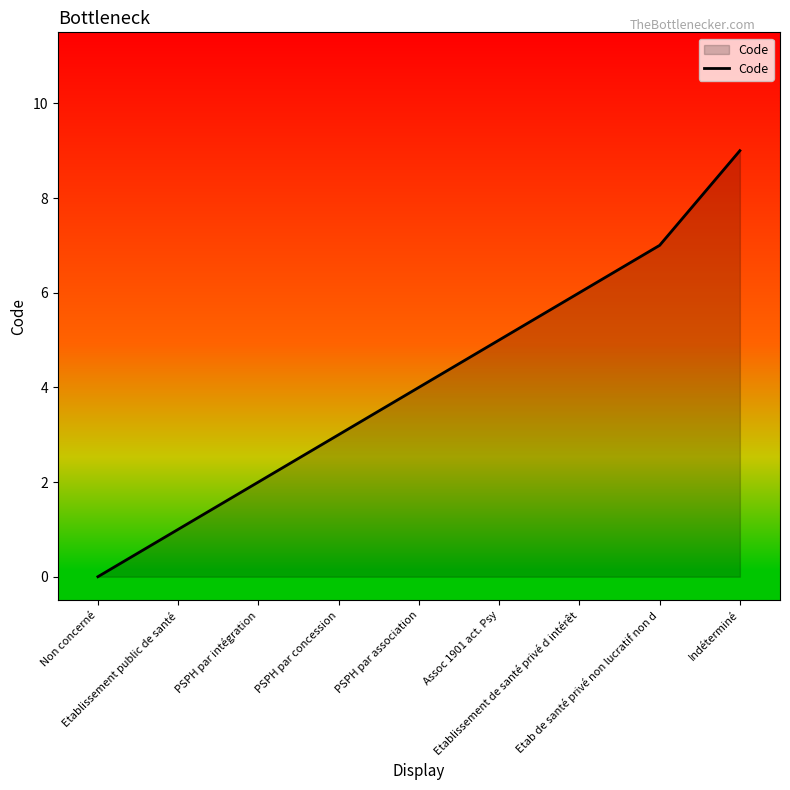

What is the difference between the values at Non concerné and Etablissement public de santé?

1